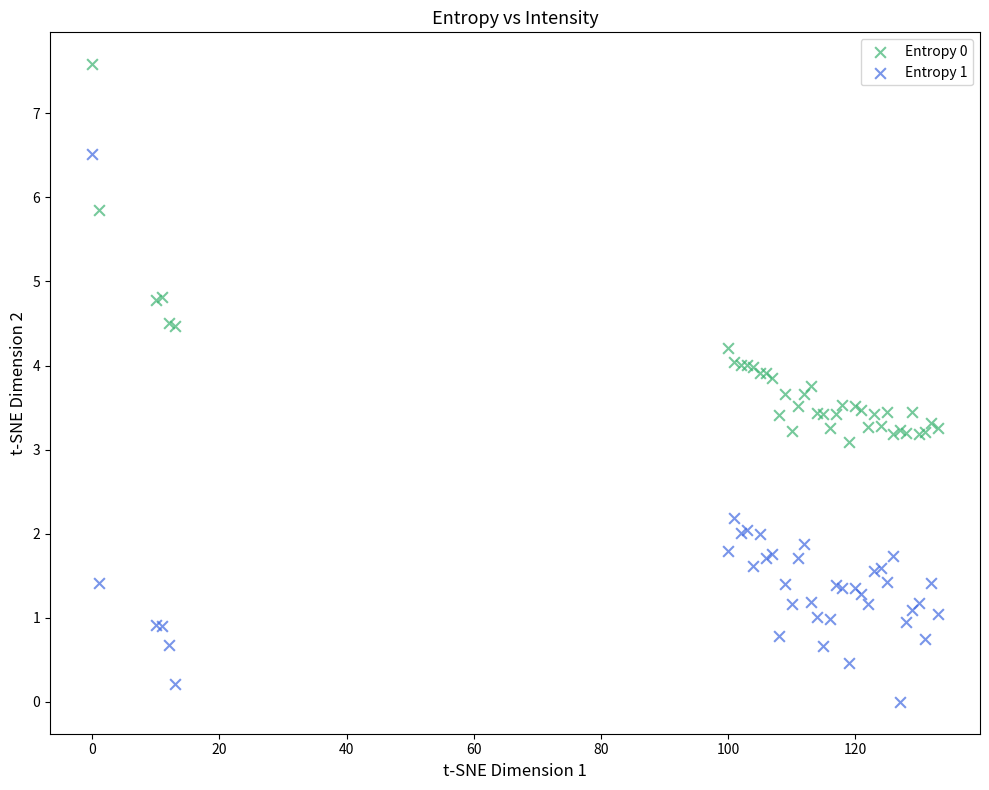

Across all series, what Y value is closest to 3?

3.1